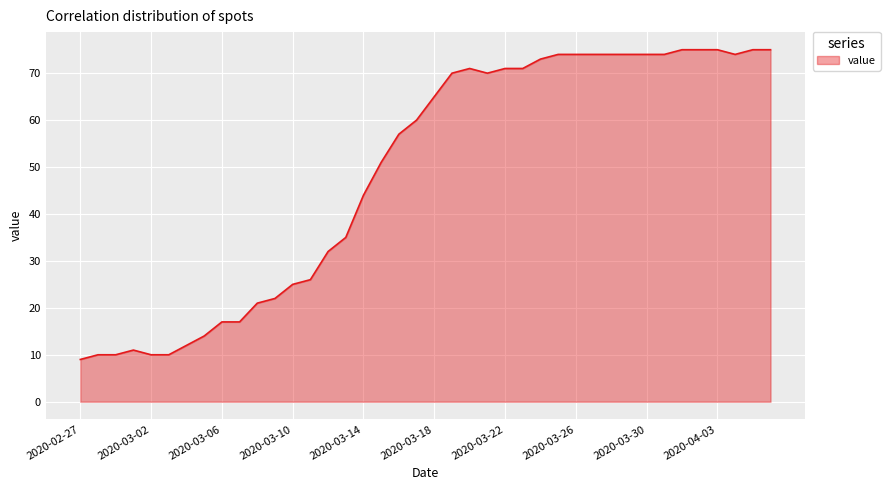

What is the greatest value displayed?

75